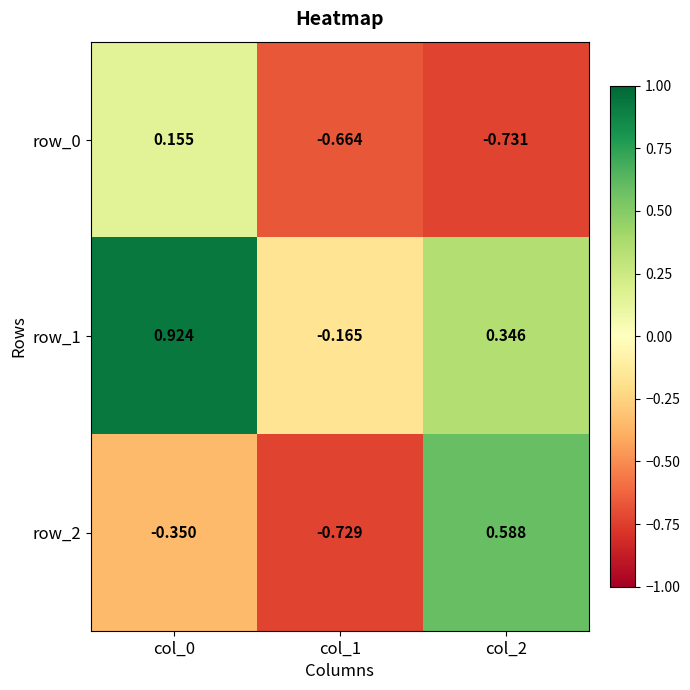

What is the difference between the row_2 values at col_1 and col_2?

1.3